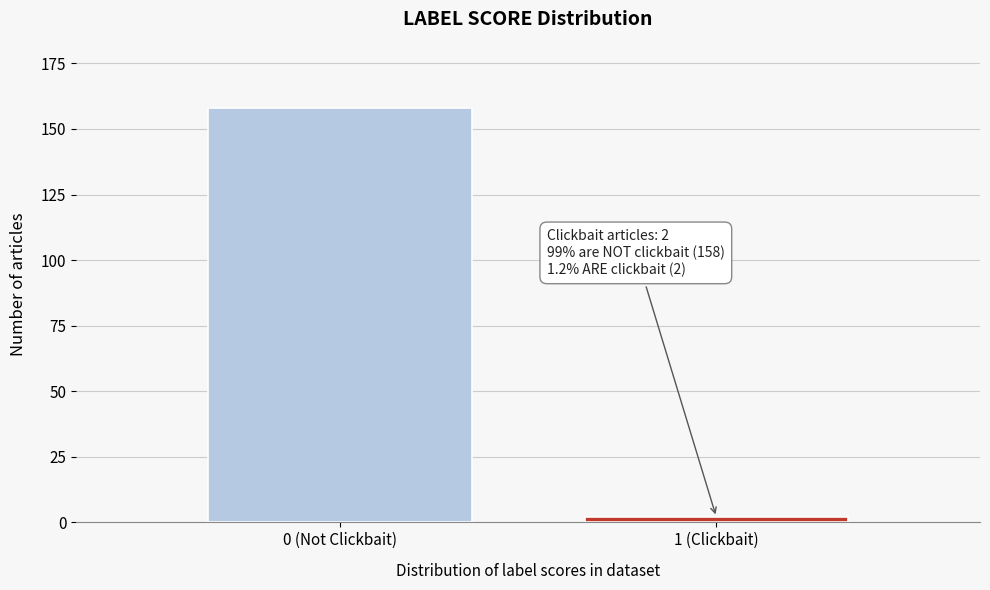

Reading left to right, list all the values displayed in this chart.

158	2